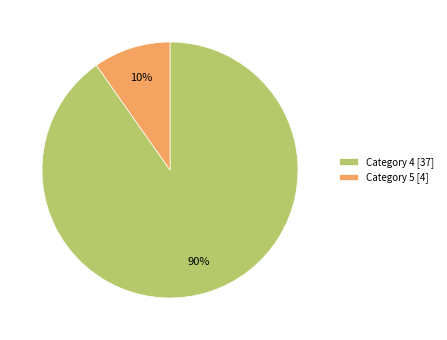

Which has a higher value, Category 4 [37] or Category 5 [4]?

Category 4 [37]